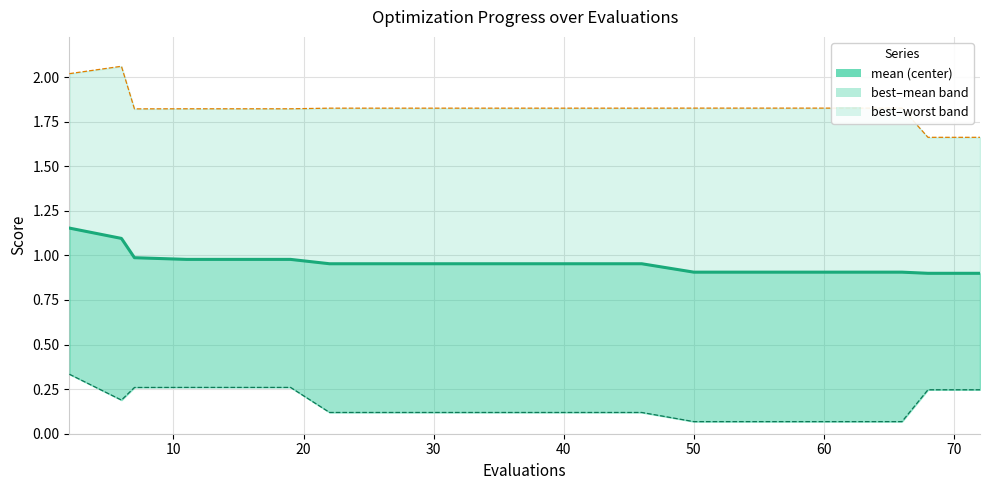

True or false: best_line and mean cross at least once.

False